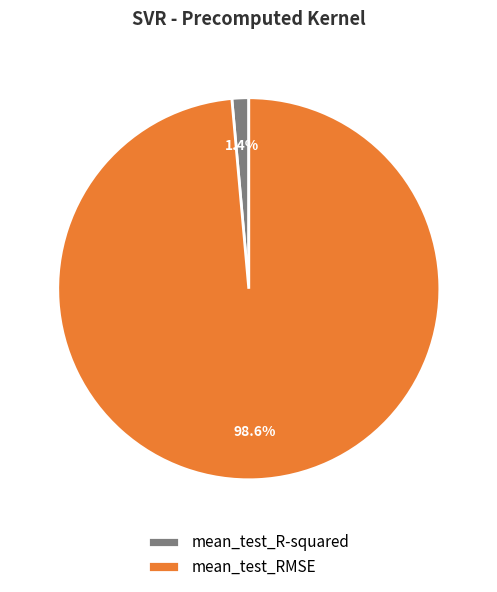

To the nearest percent, what percentage of the pie is mean_test_RMSE?

99%